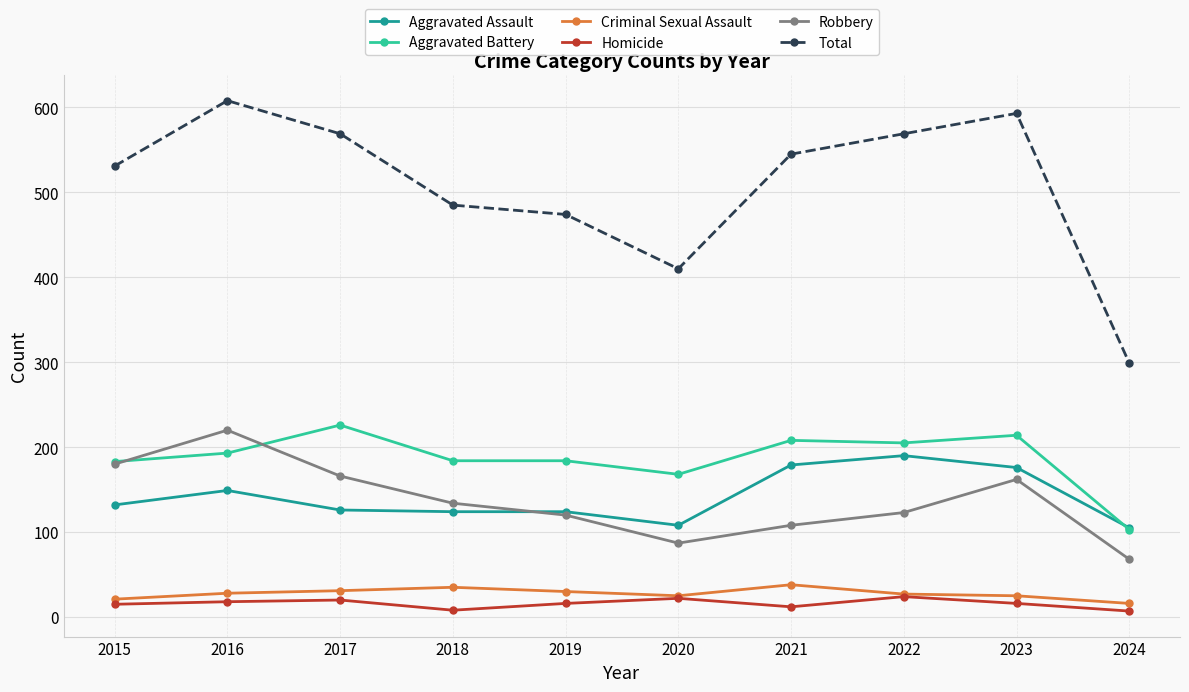

Is this an area chart (filled region under the line)?

No